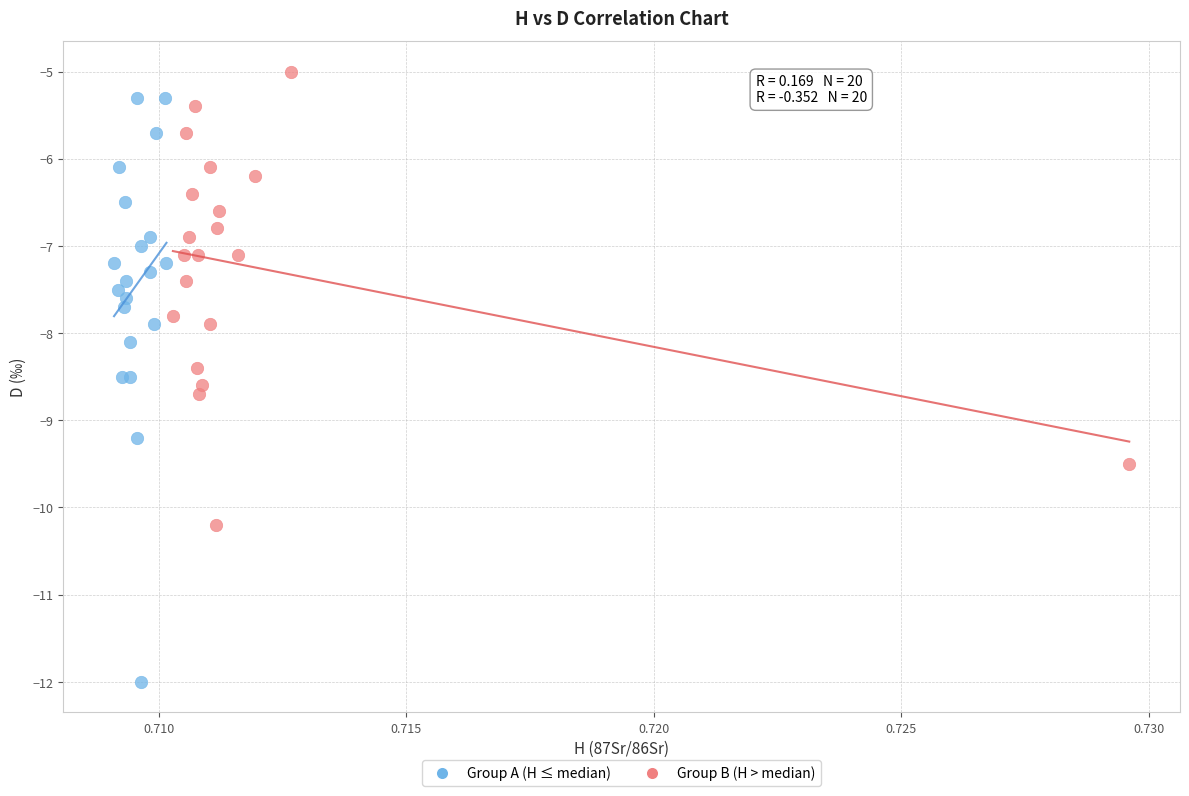

Which series reaches the minimum Y coordinate?

Group A (H ≤ median)